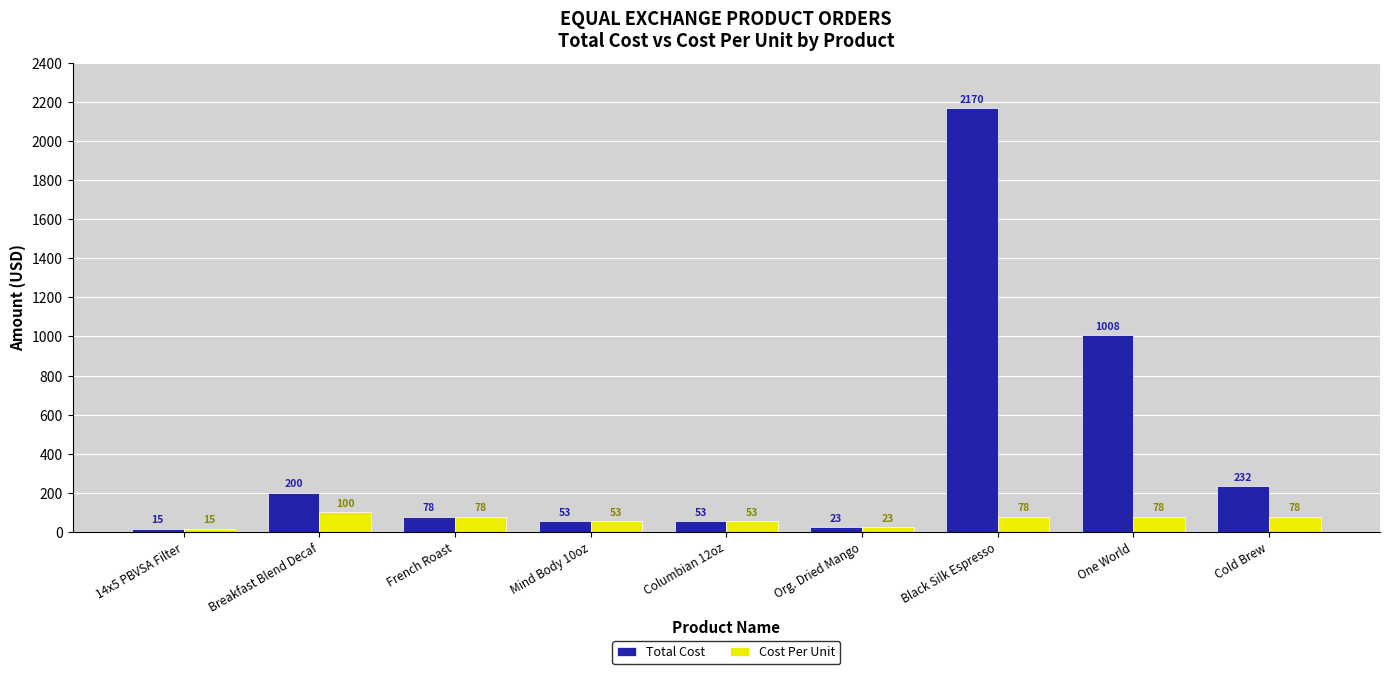

The Cost Per Unit series shows 53.1 at Columbian 12oz. True or false?

True